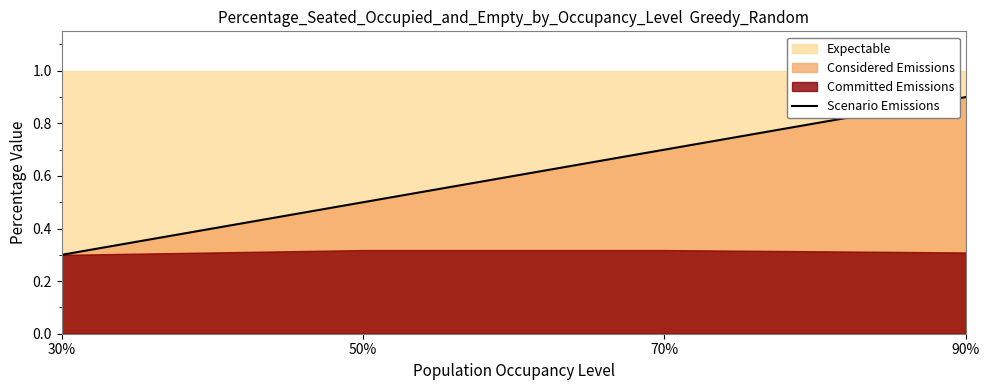

What is the label of the 4th point from the left?

90%